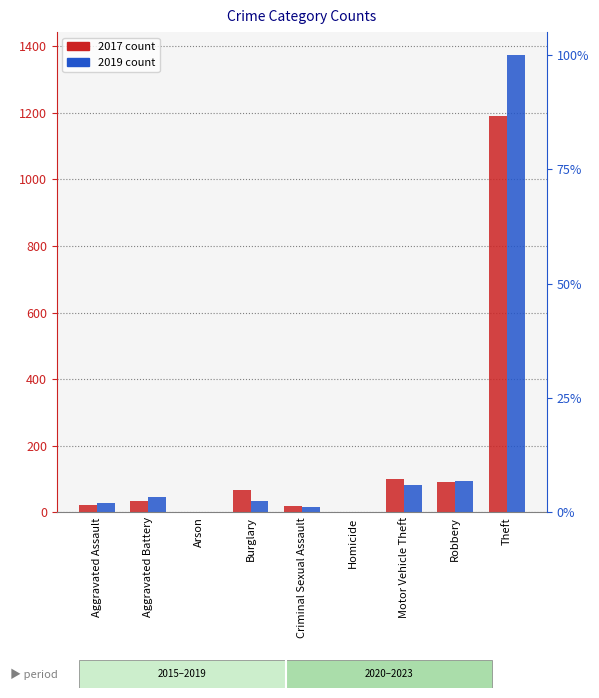

Which series has the widest spread of values?

2019